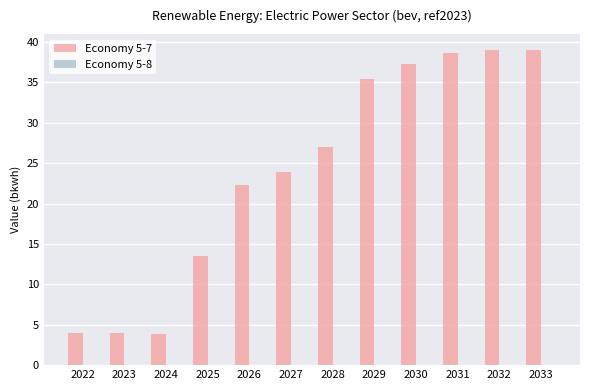

Between 2032 and 2025, which is larger?

2032